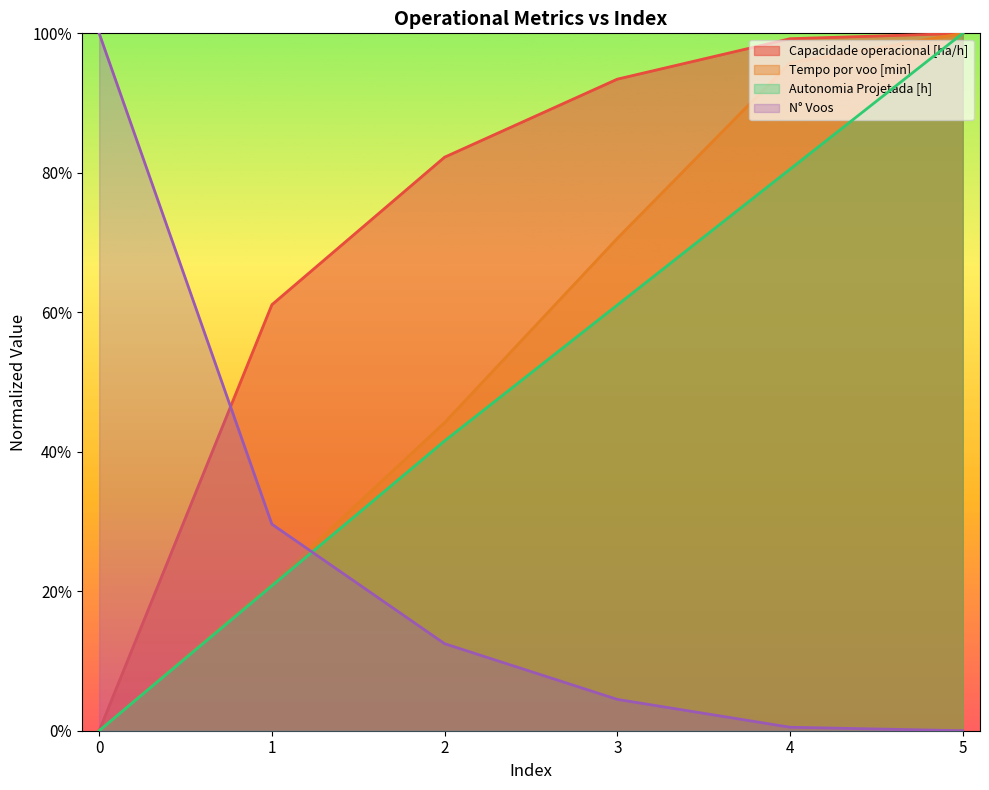

Does the chart display data point markers on the line(s)?

No